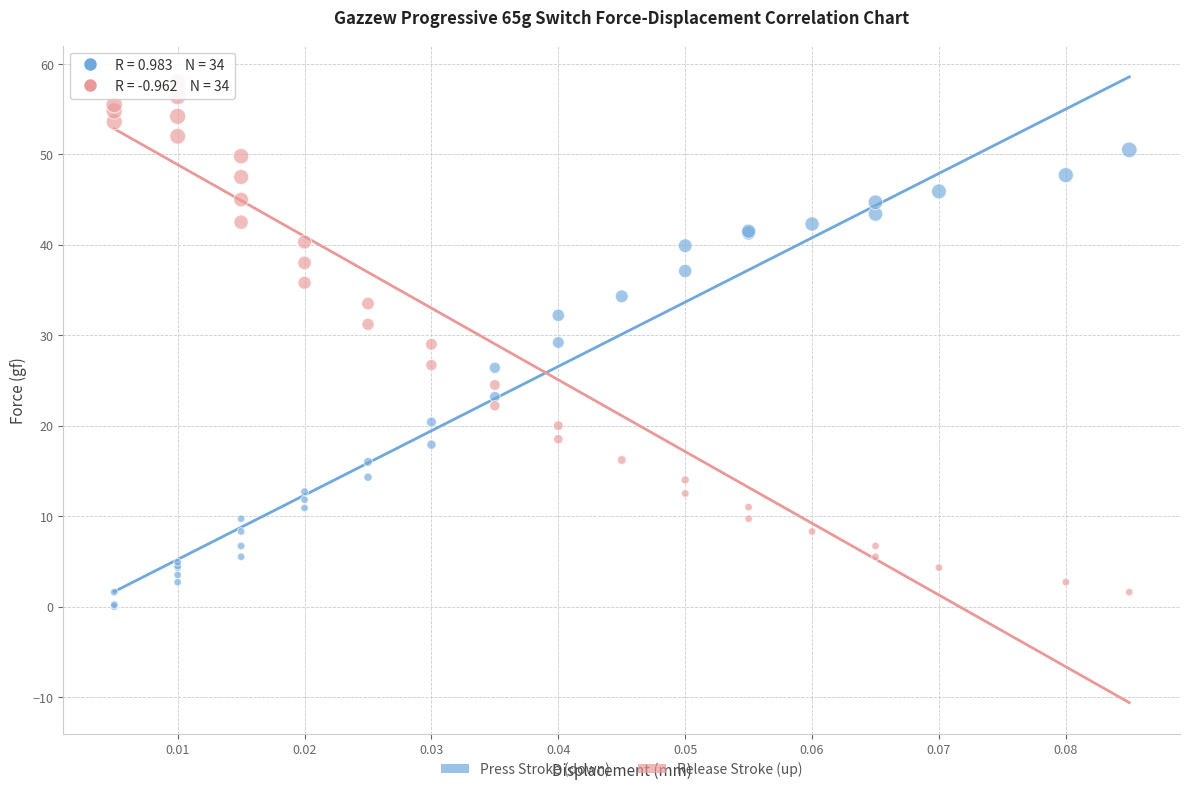

Which series has the largest Y range (max minus min)?

Release Stroke (up)